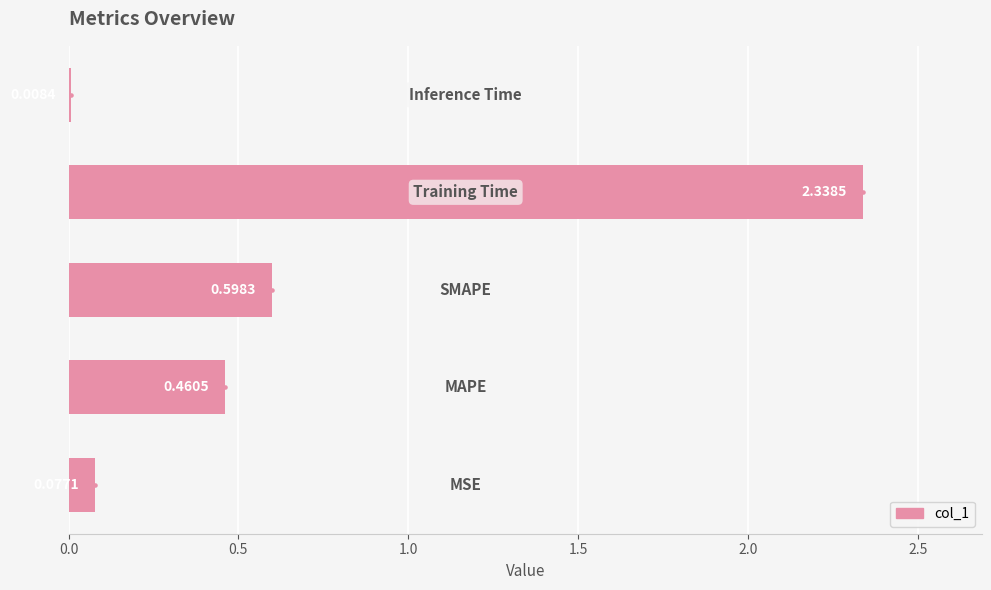

What is the change in value from 0.0 to 1.0?

+0.5